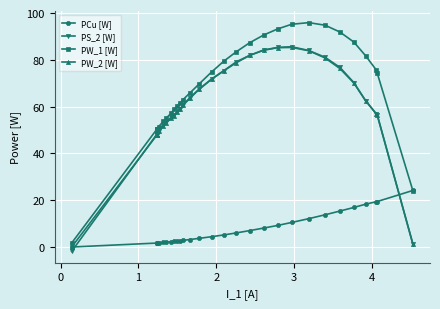

What are all the series names shown in the legend?

PCu [W], PS_2 [W], PW_1 [W], PW_2 [W]